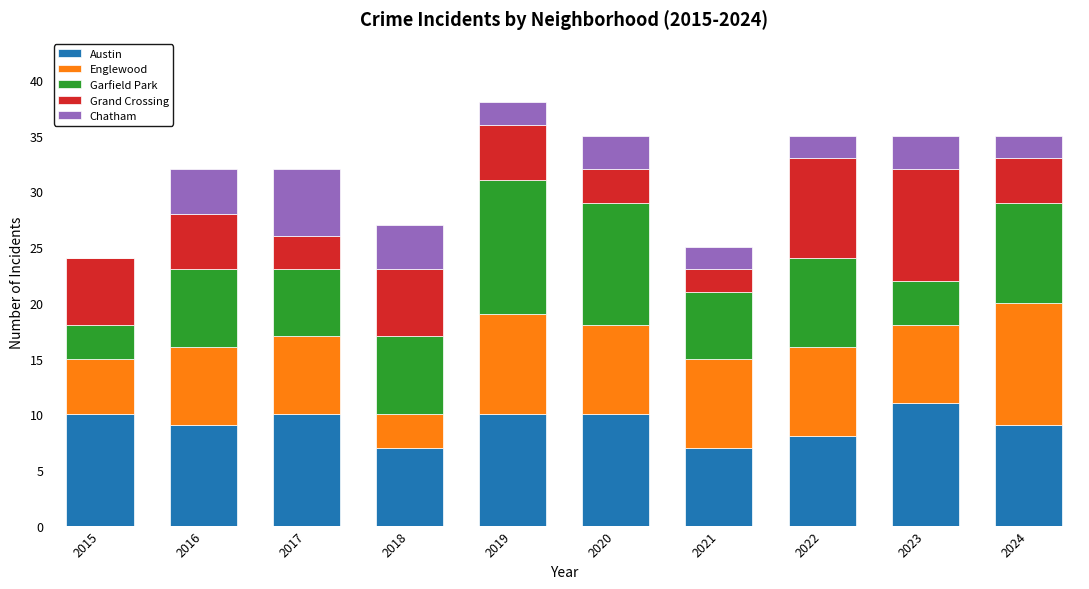

What is the total value across all series at 2024?

35